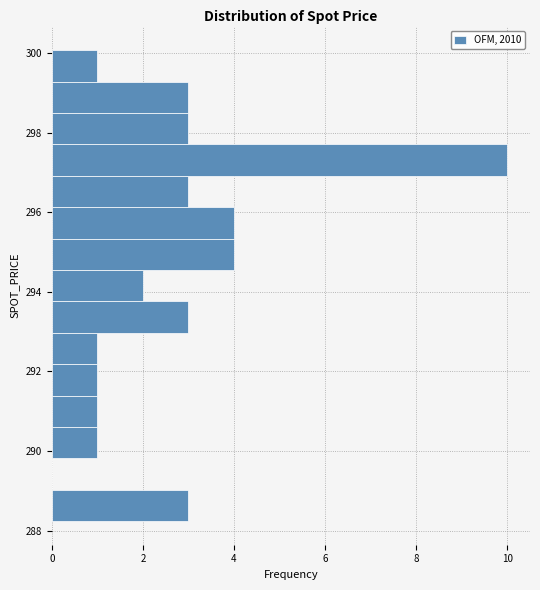

Around what value on the y-axis is the longest bar? Give the approximate position of its centre, as read against the axis.

297.4